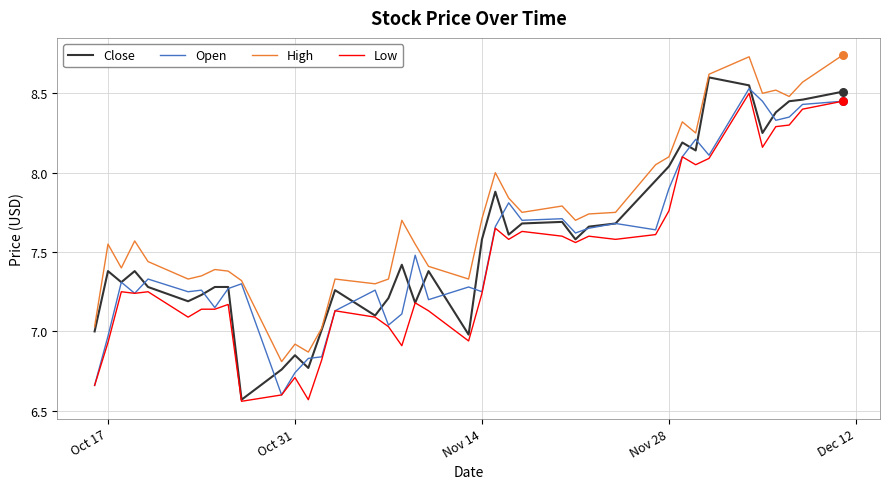

Which series has the largest total across all categories?

High